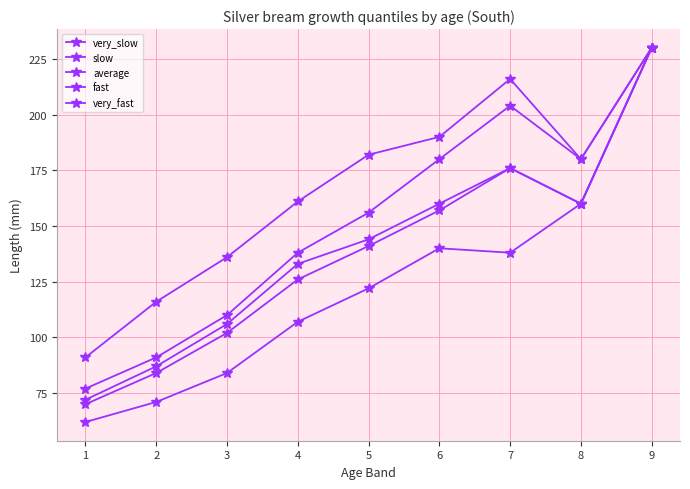

List the labels in order of average value, smallest first.

1, 2, 3, 4, 5, 6, 8, 7, 9